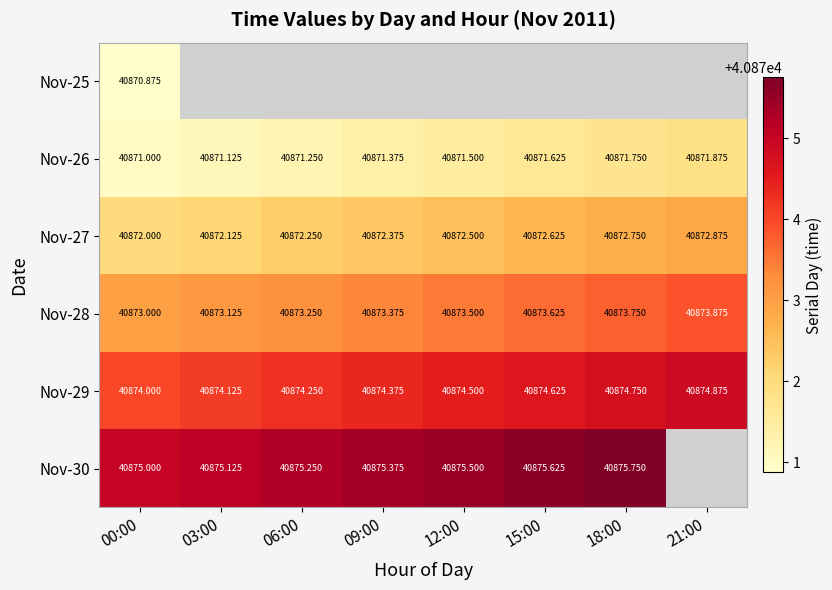

List the labels in order of Nov-26 value, smallest first.

00:00, 03:00, 06:00, 09:00, 12:00, 15:00, 18:00, 21:00